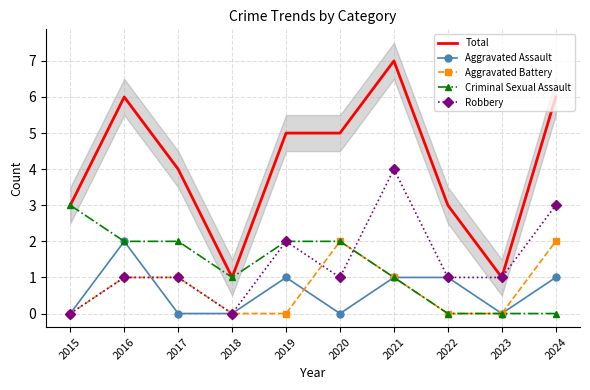

Count the number of categories in the chart.

10